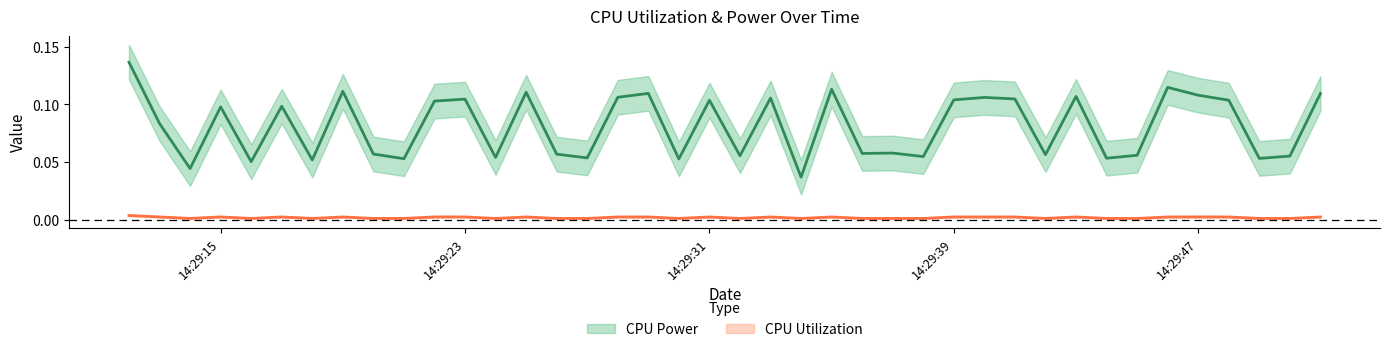

Reading left to right, list all the values displayed in this chart.

CPU Power: 0.1	0.1	0.0	0.1	0.1	0.1	0.1	0.1	0.1	0.1	0.1	0.1	0.1	0.1	0.1	0.1	0.1	0.1	0.1	0.1	0.1	0.1	0.0	0.1	0.1	0.1	0.1	0.1	0.1	0.1	0.1	0.1	0.1	0.1	0.1	0.1	0.1	0.1	0.1	0.1
CPU Utilization: 0.0	0.0	0.0	0.0	0.0	0.0	0.0	0.0	0.0	0.0	0.0	0.0	0.0	0.0	0.0	0.0	0.0	0.0	0.0	0.0	0.0	0.0	0.0	0.0	0.0	0.0	0.0	0.0	0.0	0.0	0.0	0.0	0.0	0.0	0.0	0.0	0.0	0.0	0.0	0.0